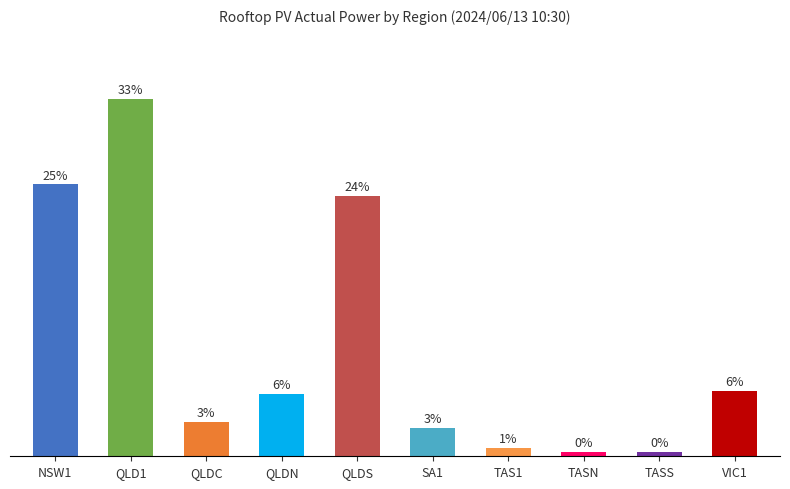

What is the change in value from QLDC to TAS1?

-193.0